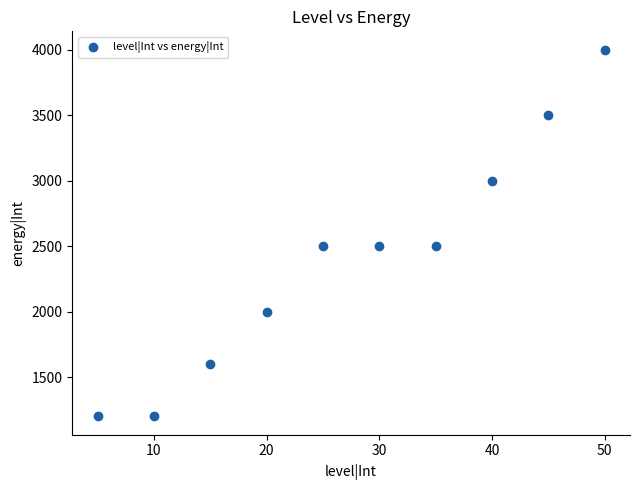

What is the average Y value?

2400